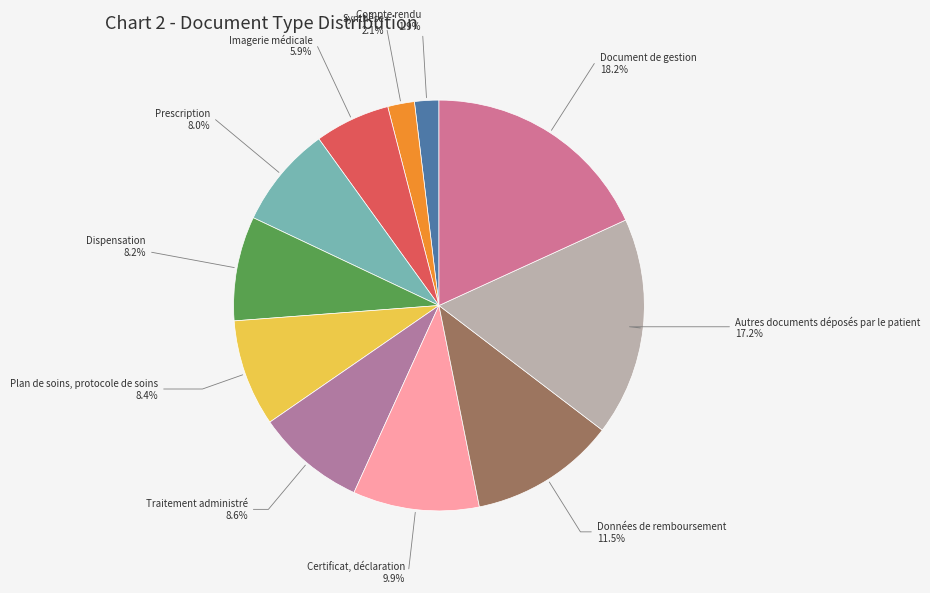

How many segments does this pie chart have?

11